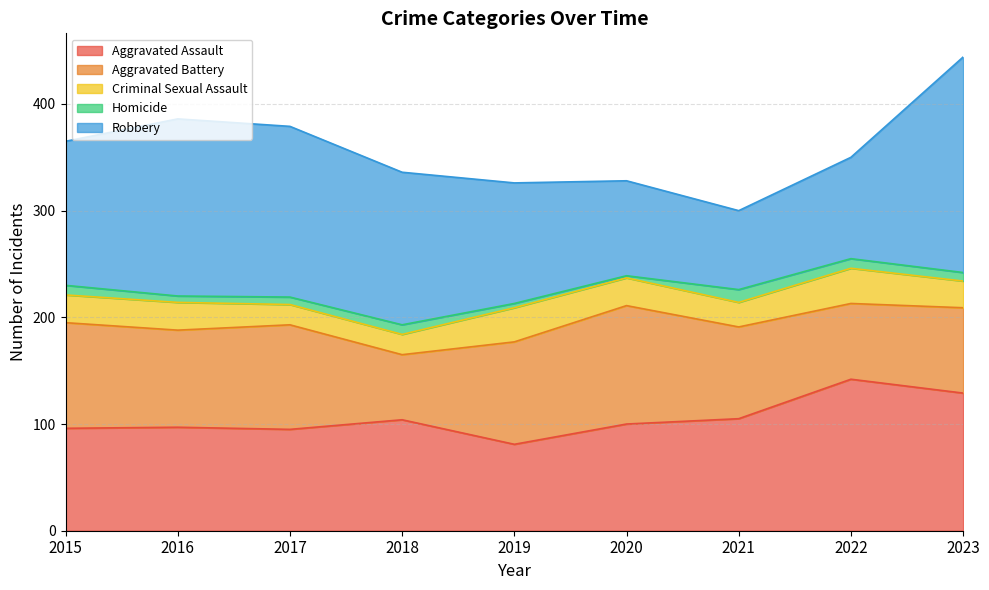

Reading left to right, transcribe all the data shown in this chart.

Aggravated Assault: 96	97	95	104	81	100	105	142	129
Aggravated Battery: 99	91	98	61	96	111	86	71	80
Criminal Sexual Assault: 26	26	19	19	32	26	23	33	25
Homicide: 9	6	7	9	4	2	12	9	8
Robbery: 135	166	160	143	113	89	74	95	202